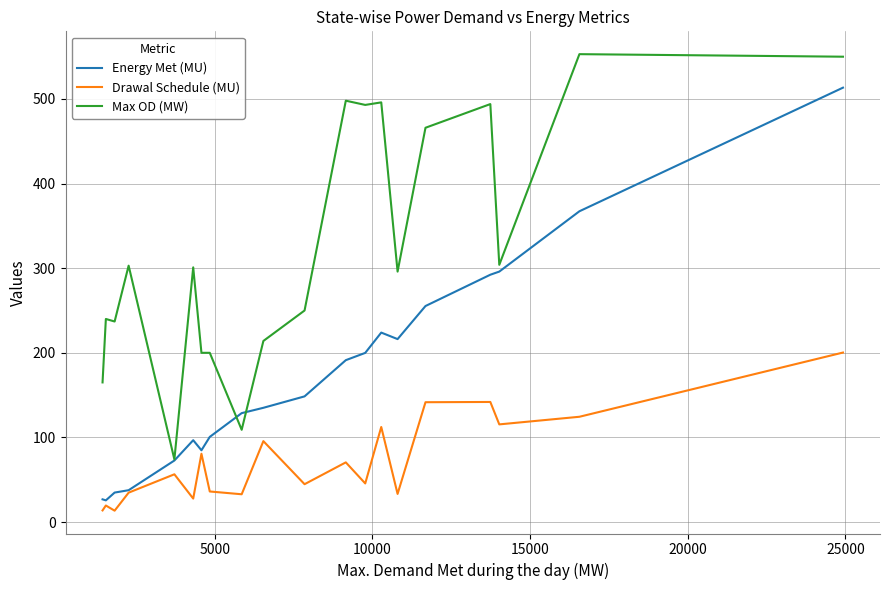

What is the minimum value shown in the chart?

13.4